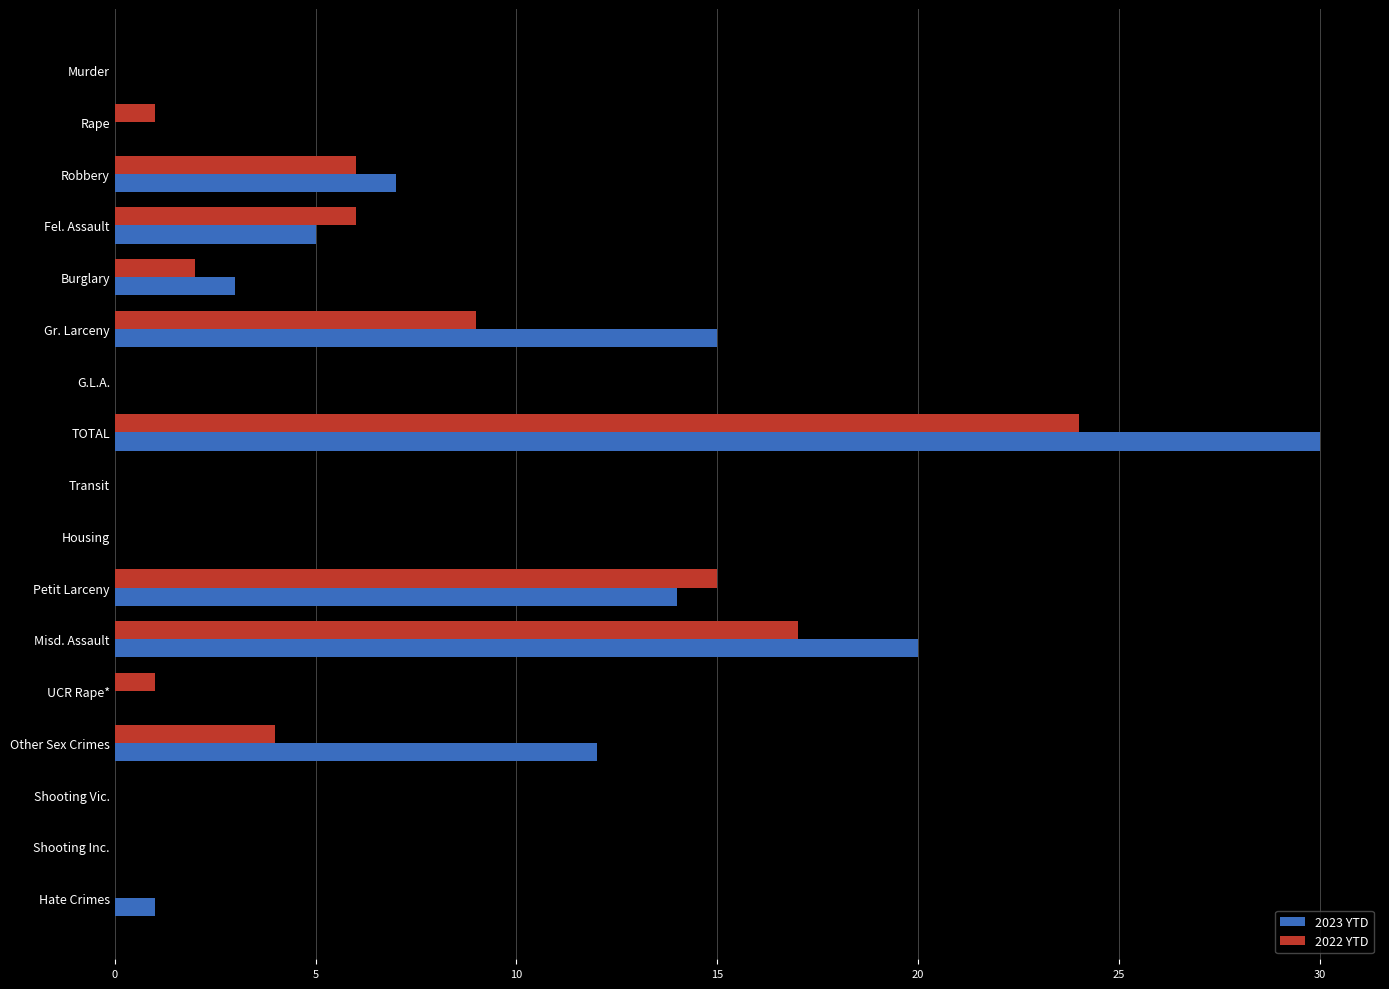

The 2022 YTD series shows 0 at Shooting Vic.. True or false?

True